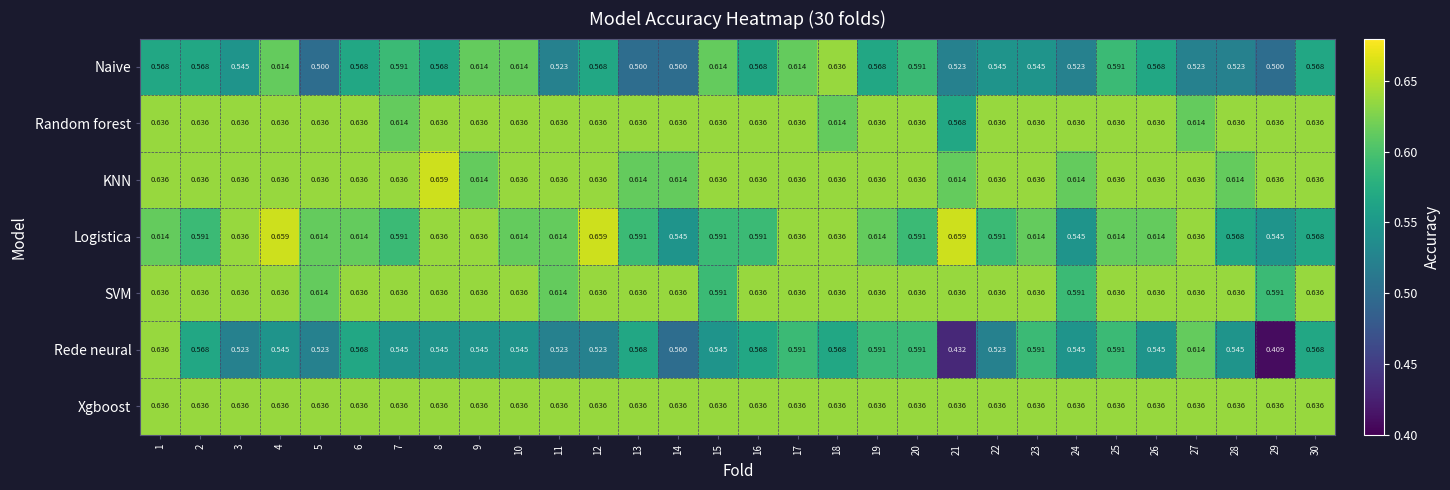

Which series has the largest total across all categories?

Xgboost